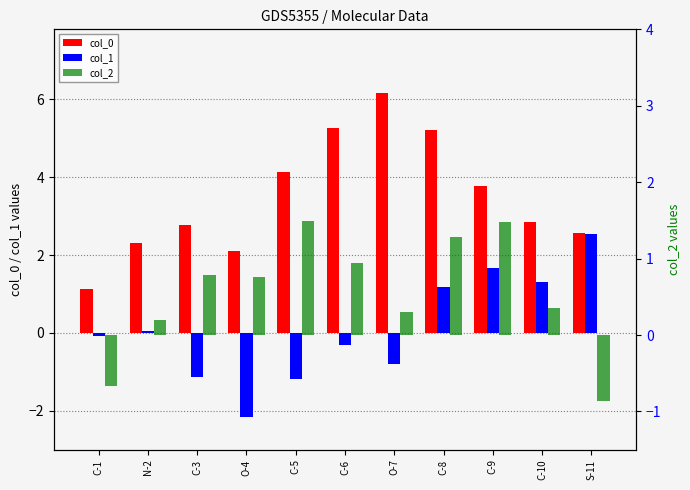

What is the label of the 11th bar from the left?

S-11